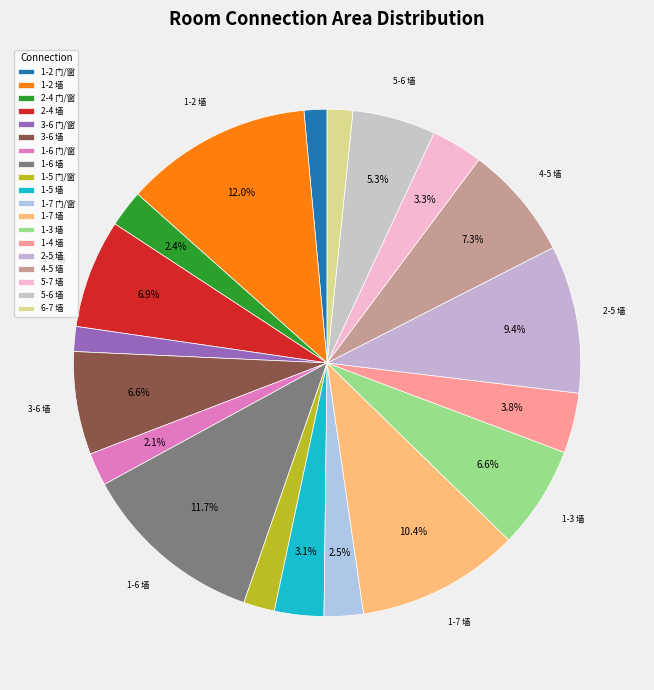

Which category has the biggest portion of the pie?

1-2 墙